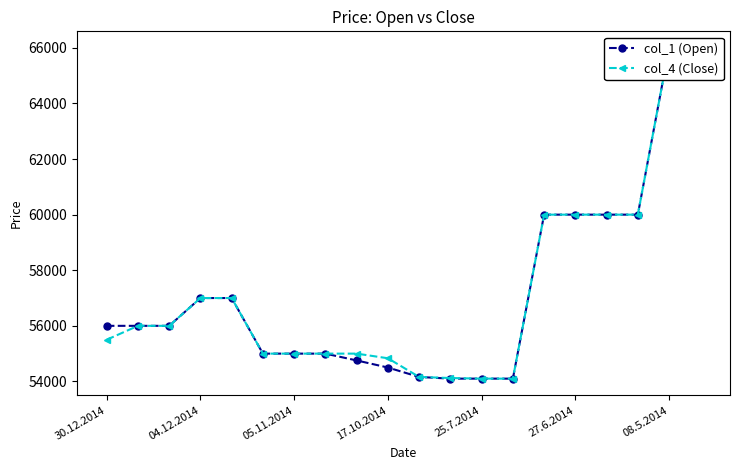

At how many categories does at least one series exceed 64816?

2